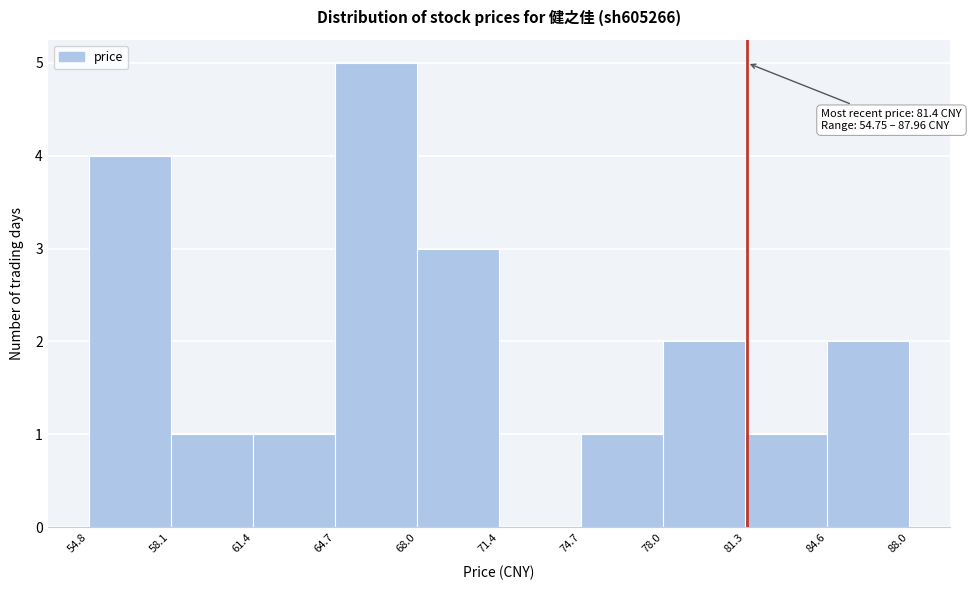

Which range on the x-axis has the tallest bar?

64.7 to 68.0